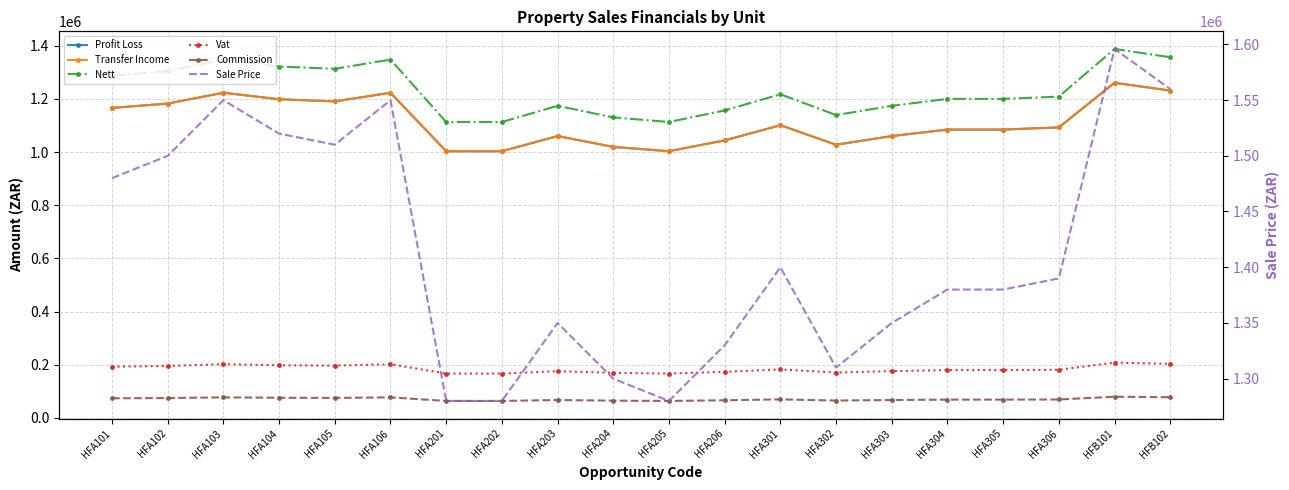

At which category does Sale Price reach its first local peak?

HFA103